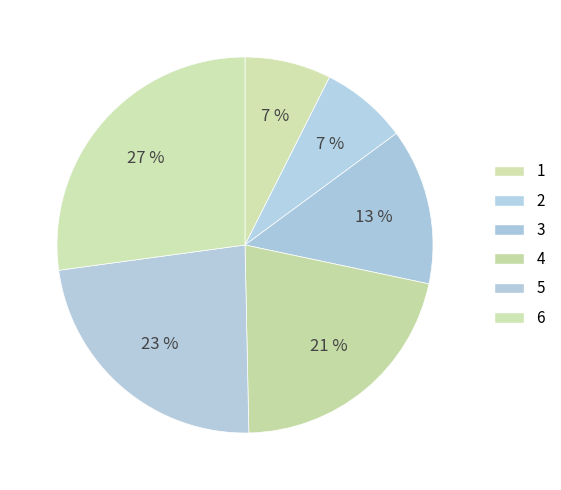

How many segments does this pie chart have?

6